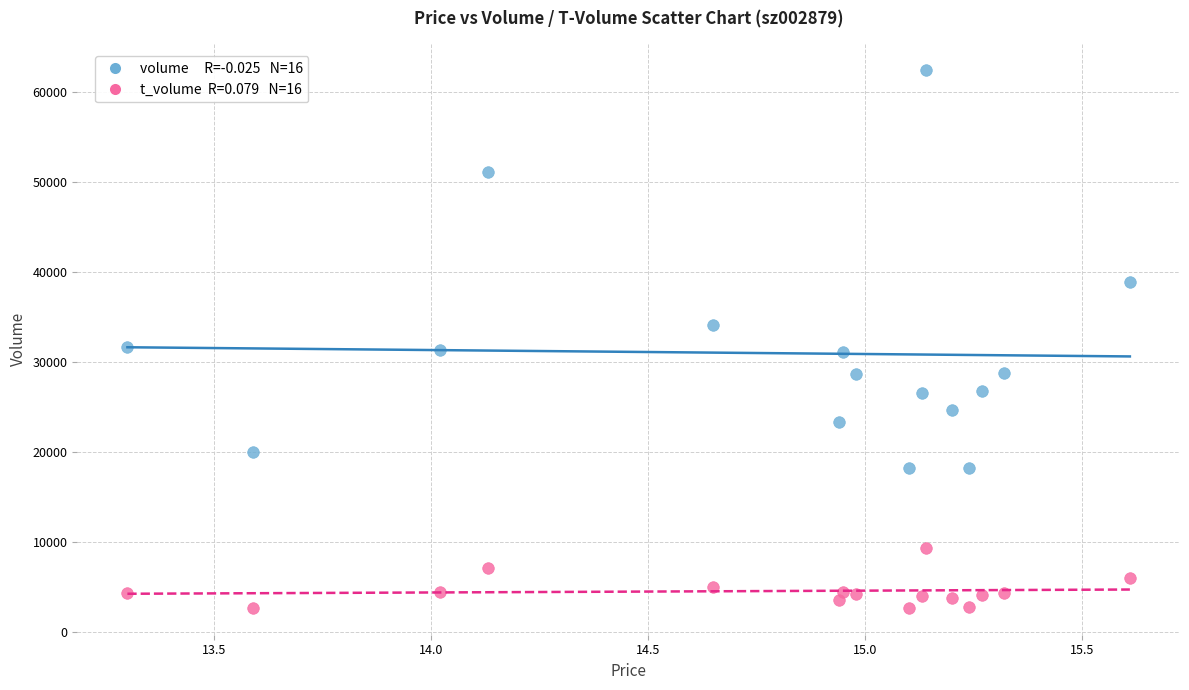

Across all data points, what is the range of Y values (max minus min)?

59749